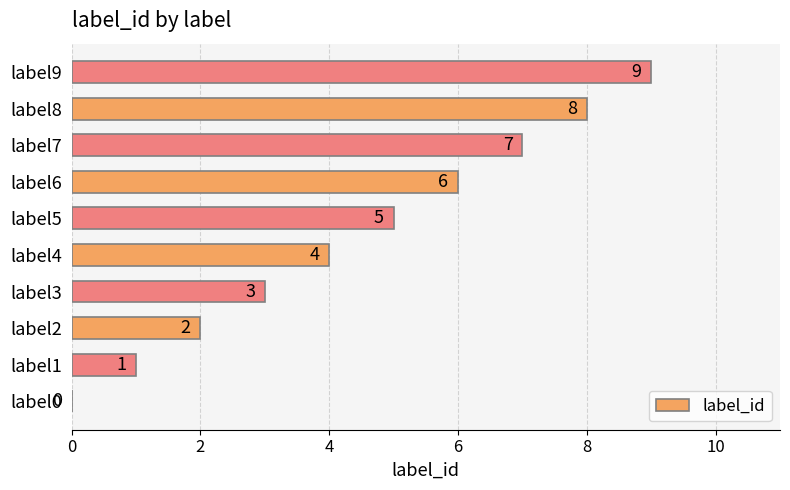

What is the sum of all values?

45